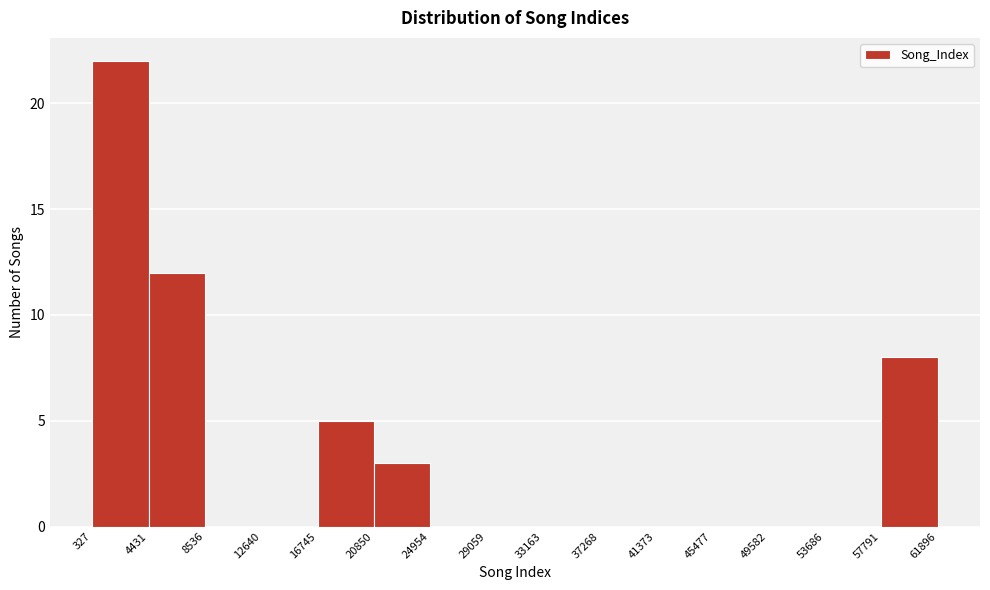

Reading left to right, transcribe this chart: for each bar, give the range it covers on the x-axis and its height. The values are not printed on the chart, so give them approximately, as read against the axis.

327 to 4431: 22
4431 to 8536: 12
8536 to 12640: 0
12640 to 16745: 0
16745 to 20850: 5
20850 to 24954: 3
24954 to 29059: 0
29059 to 33163: 0
33163 to 37268: 0
37268 to 41373: 0
41373 to 45477: 0
45477 to 49582: 0
49582 to 53686: 0
53686 to 57791: 0
57791 to 61896: 8